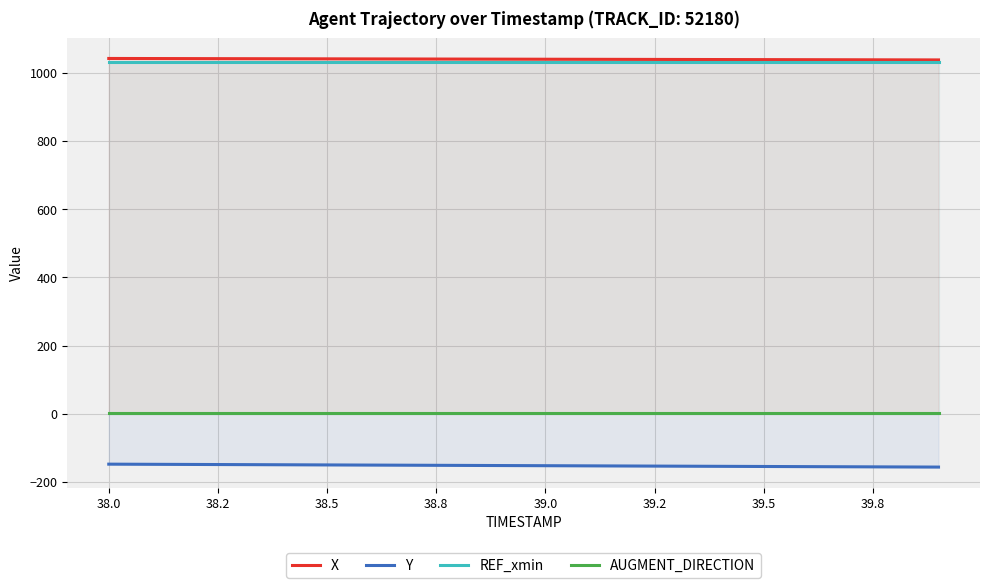

How many lines are shown in the chart?

4